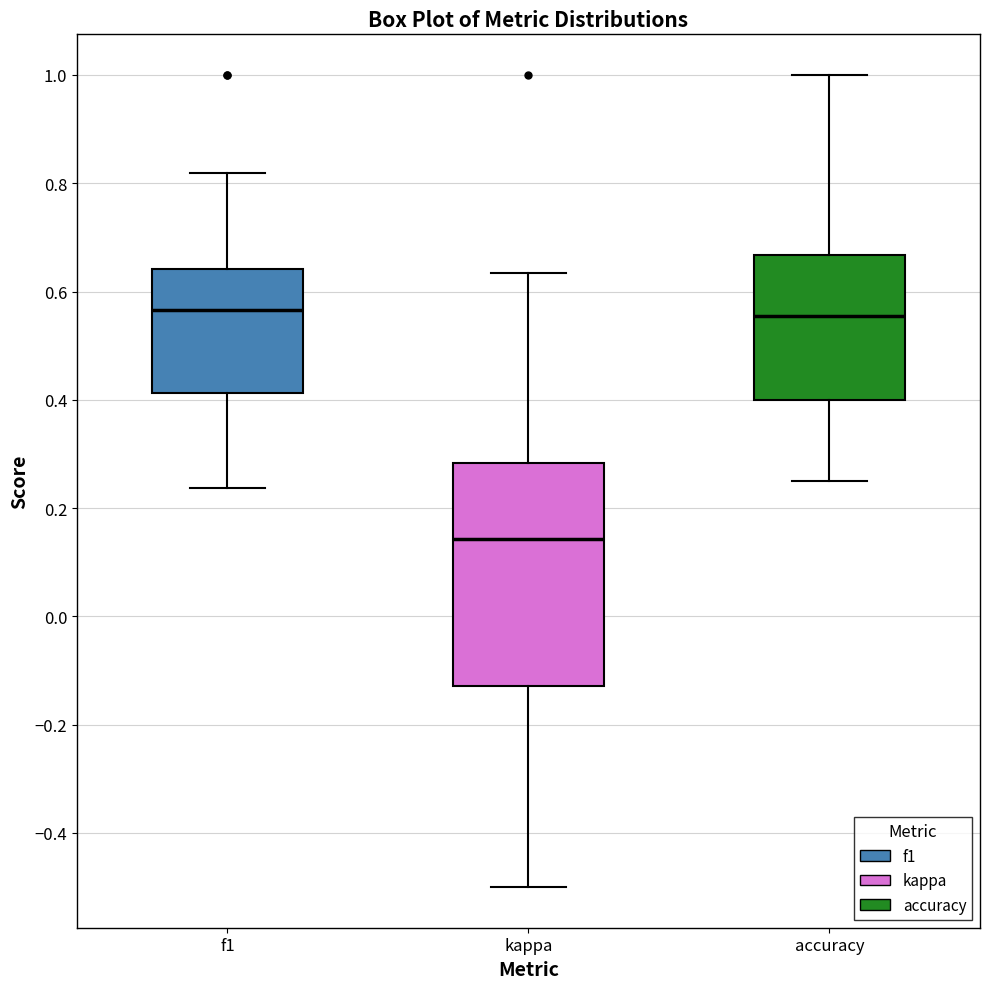

Where does the median line of the box for kappa sit on the y-axis? The values are not printed on the chart, so give them approximately, as read against the axis.

0.14